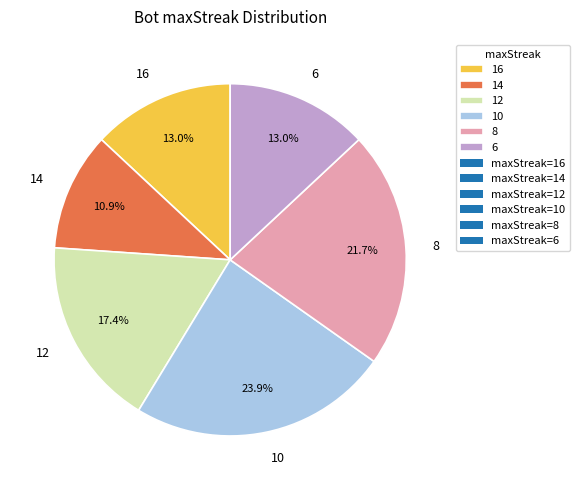

To the nearest percent, what is the difference between the 8 and 14 slice percentages?

11%